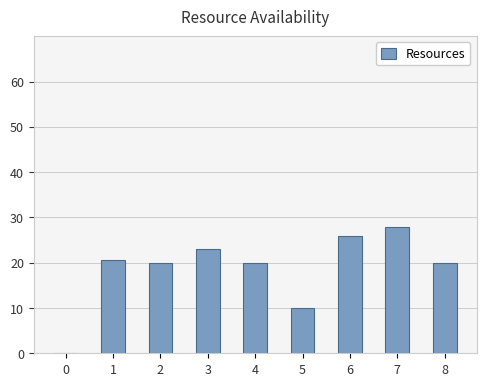

Is it true that the value at 3 is 6.7?

False